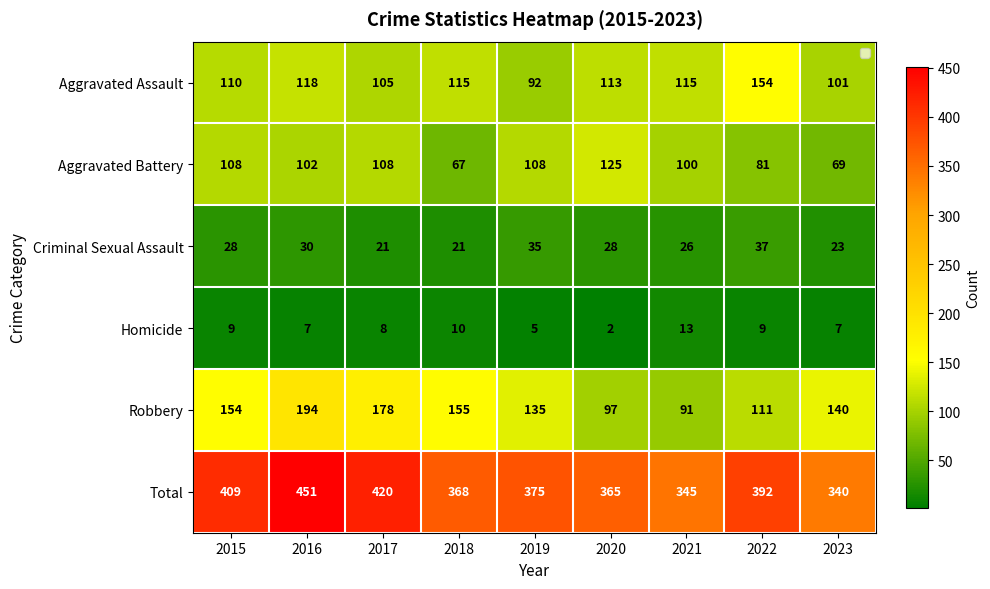

What is the greatest value displayed?

451